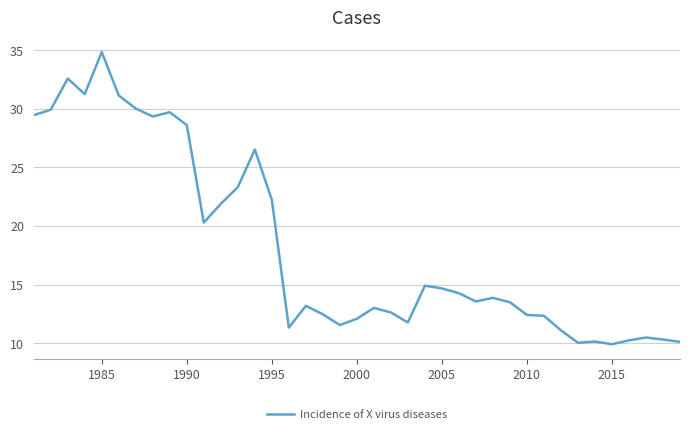

What is the smallest value displayed?

9.9